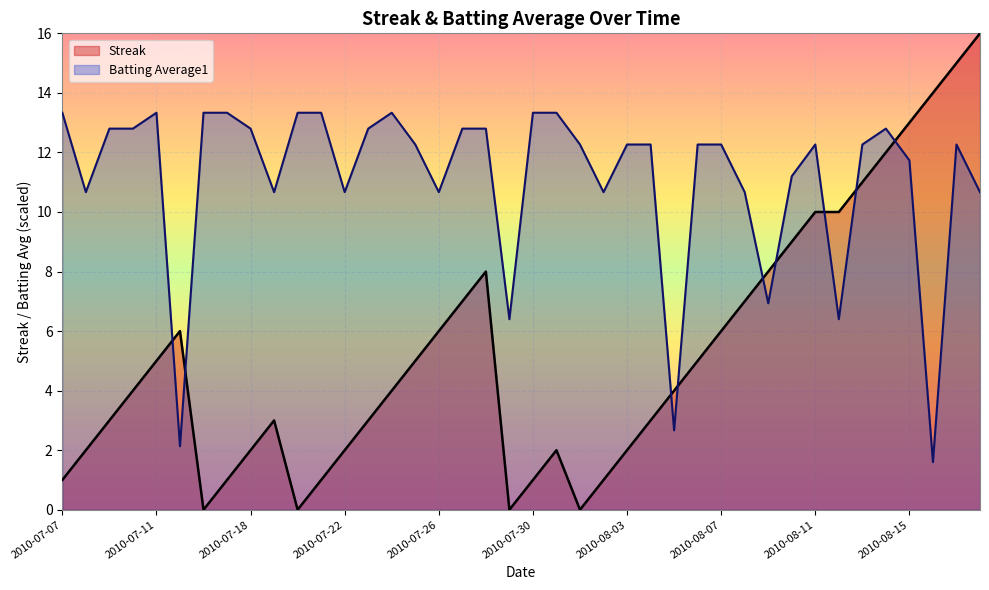

What is the total value across all series at 2010-07-28?

20.8